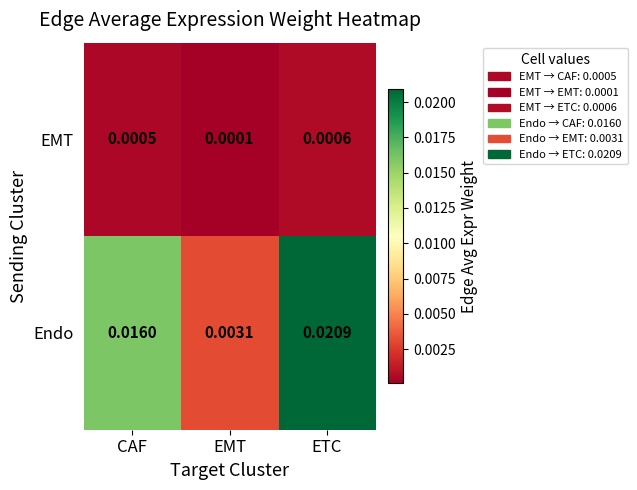

Between CAF and ETC, which series saw the biggest shift?

Endo